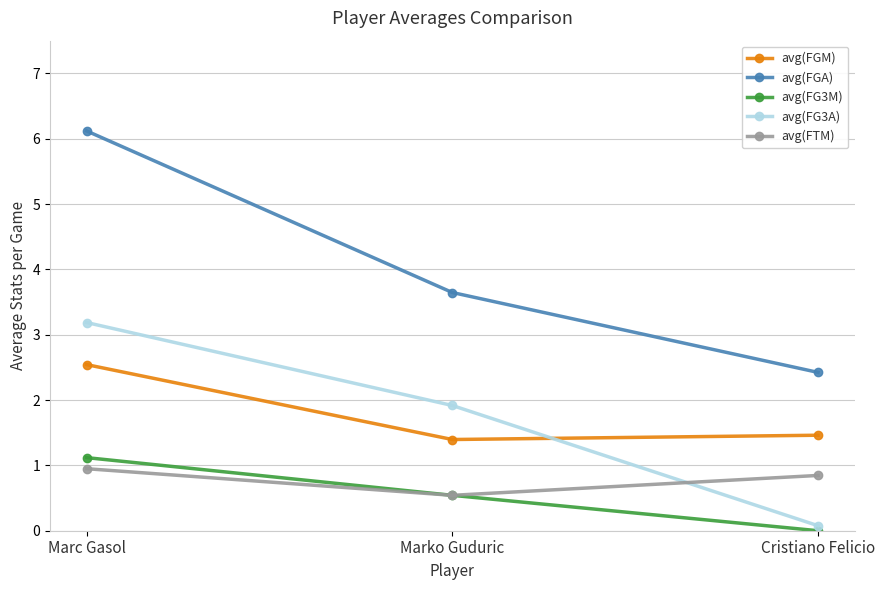

Reading left to right, extract all data points from this chart.

avg(FGM): 2.5	1.4	1.5
avg(FGA): 6.1	3.6	2.4
avg(FG3M): 1.1	0.5	0.0
avg(FG3A): 3.2	1.9	0.1
avg(FTM): 0.9	0.5	0.8